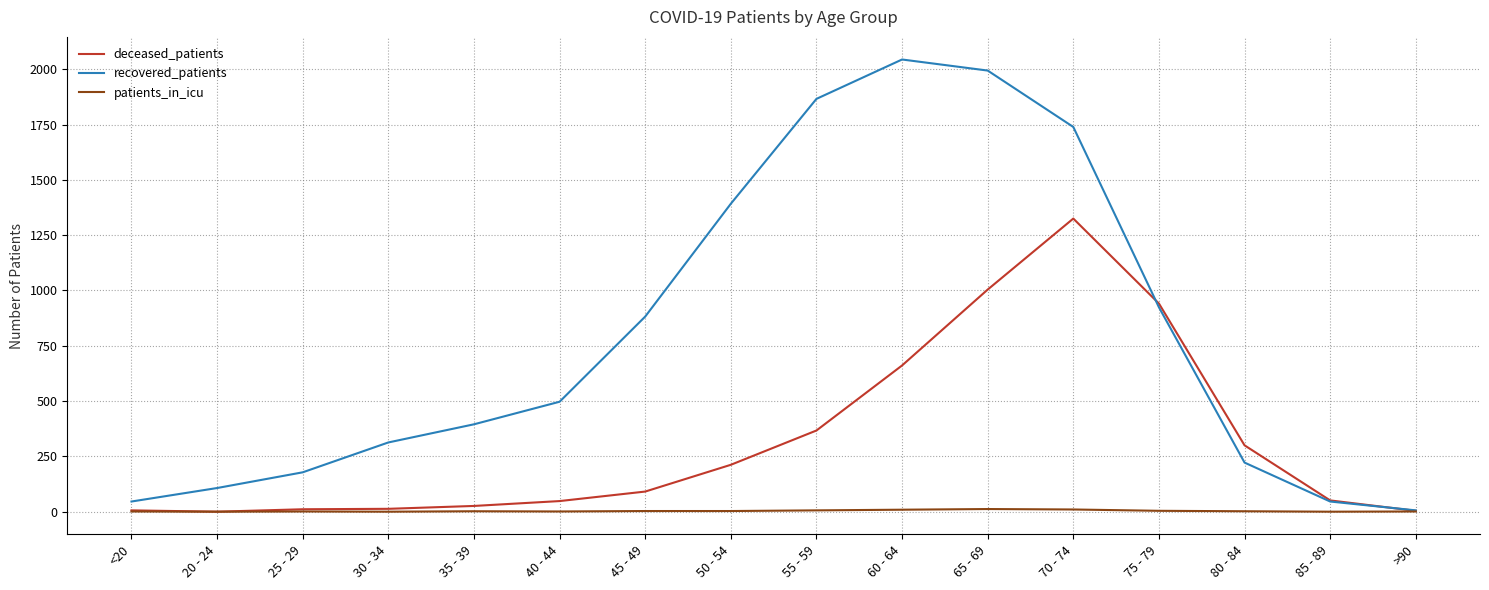

Which series has the largest total across all categories?

recovered_patients